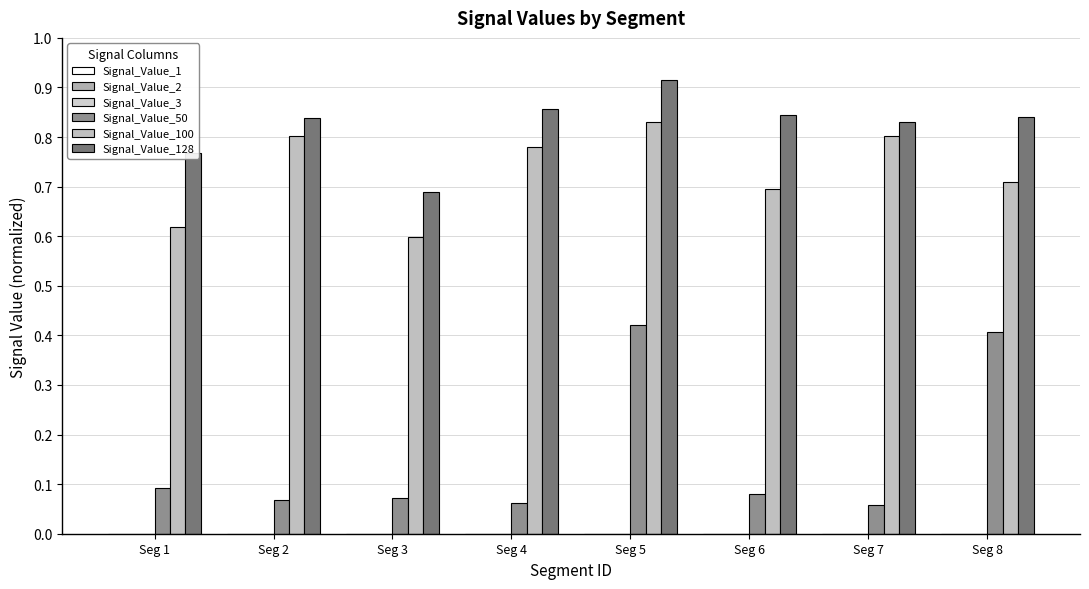

What is the difference between the maximum and minimum values in the Signal_Value_100 series?

0.2